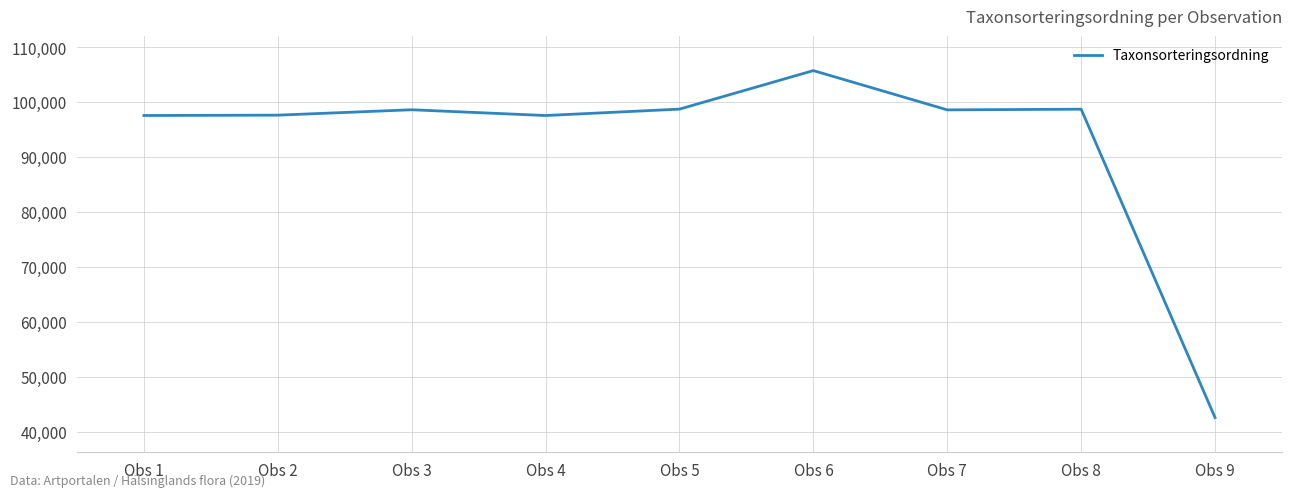

What is the sum of the values at Obs 6 and Obs 8?

204387